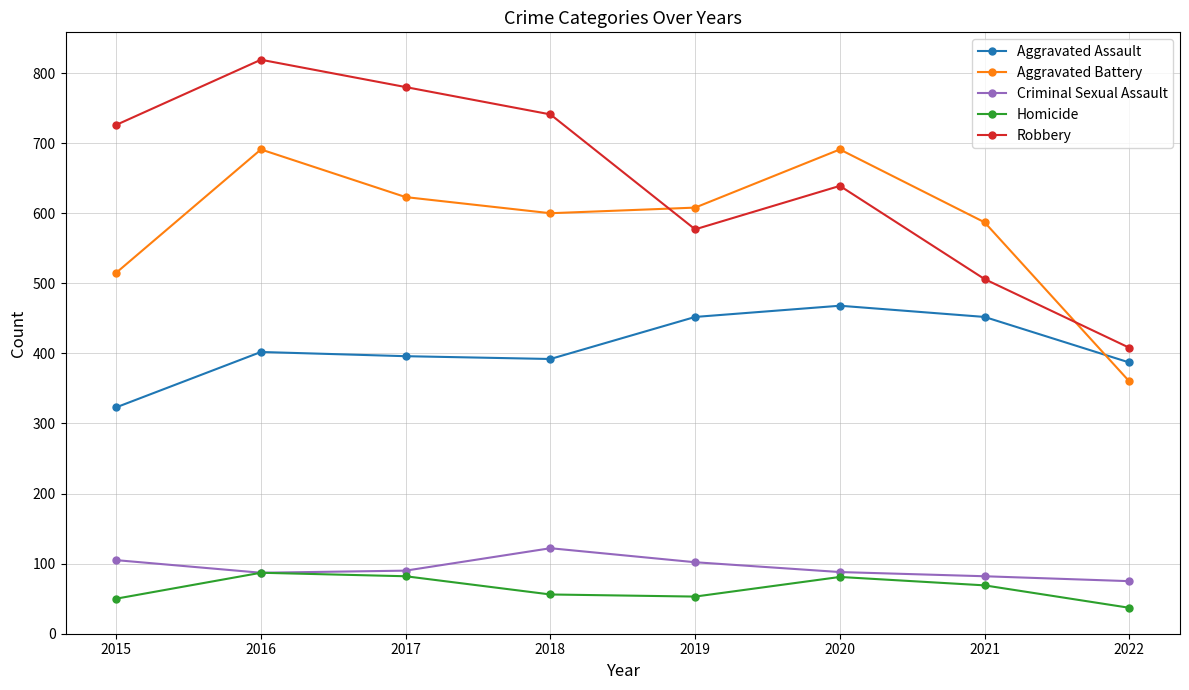

True or false: Criminal Sexual Assault and Aggravated Assault intersect in this chart.

False